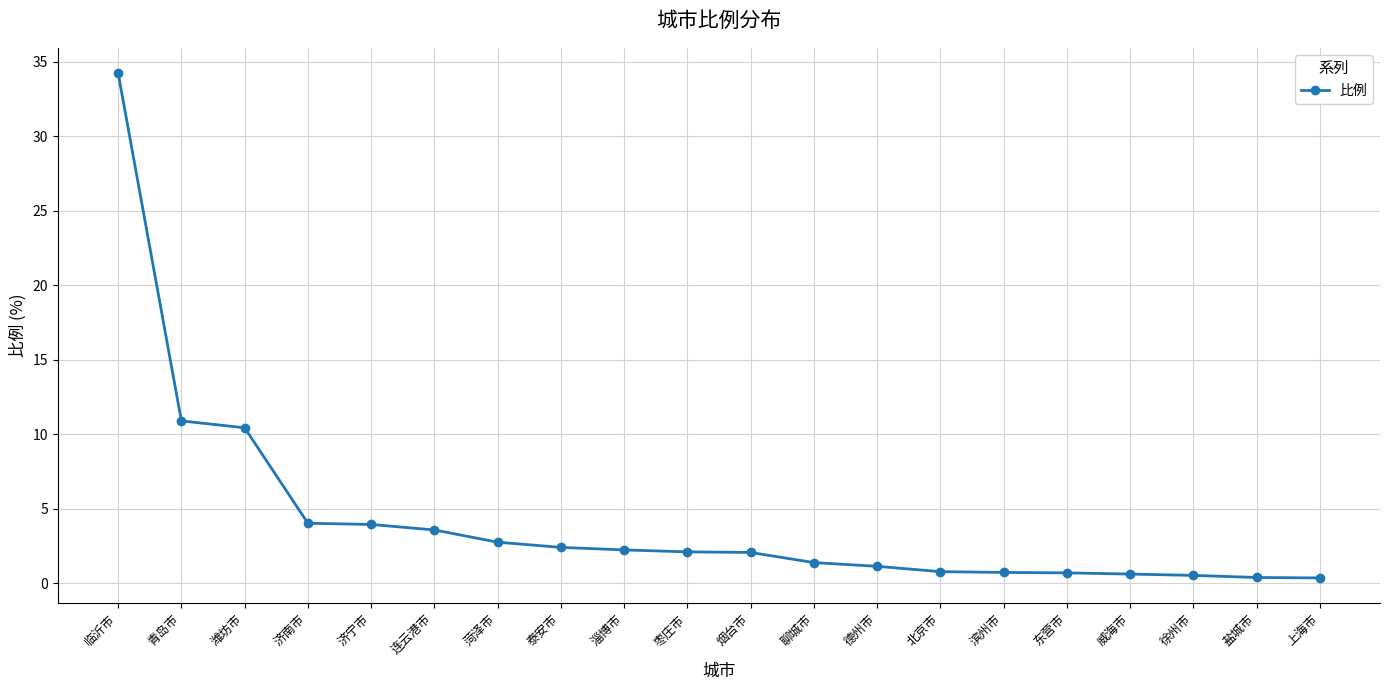

Approximately how many times larger is the value at 临沂市 compared to 烟台市?

16.5